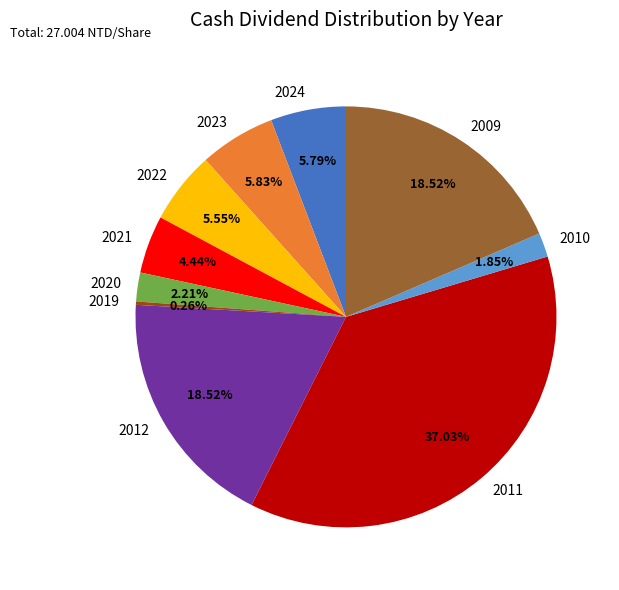

Is 2012 the majority of the pie?

No